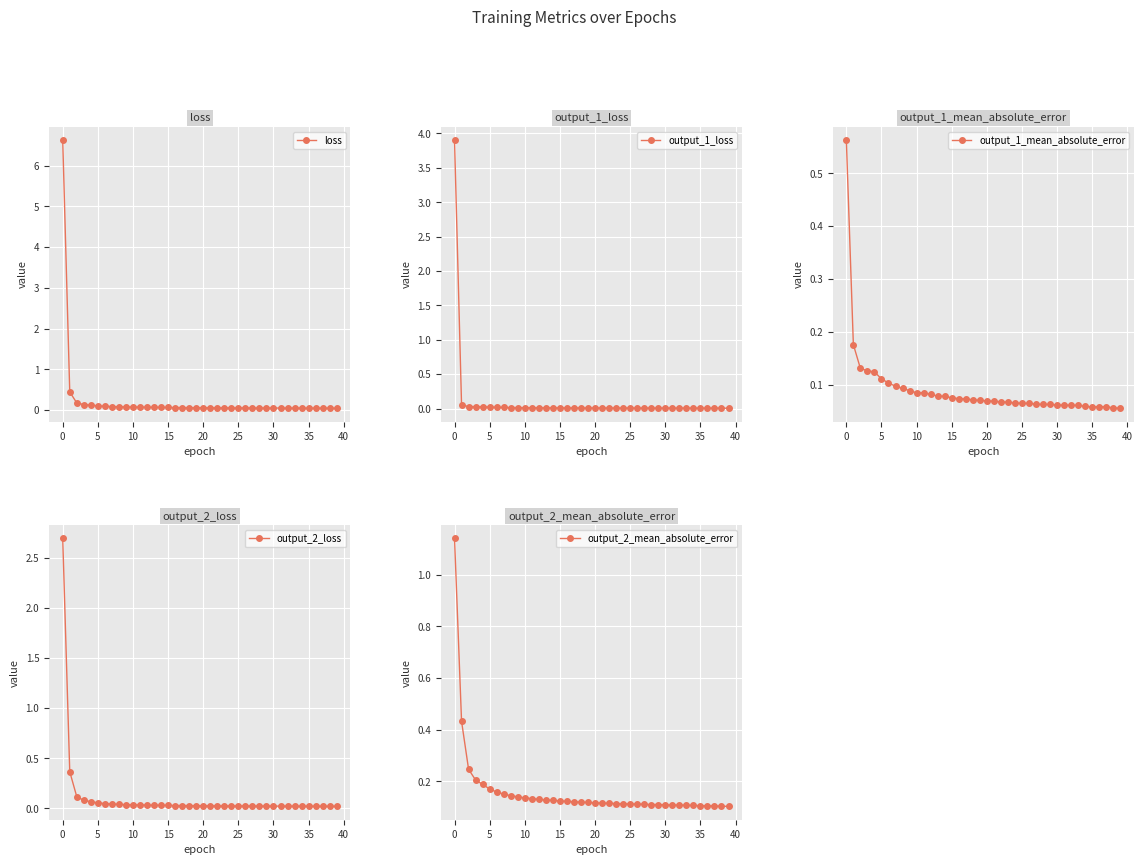

What is the sum of all output_2_mean_absolute_error values?

6.4